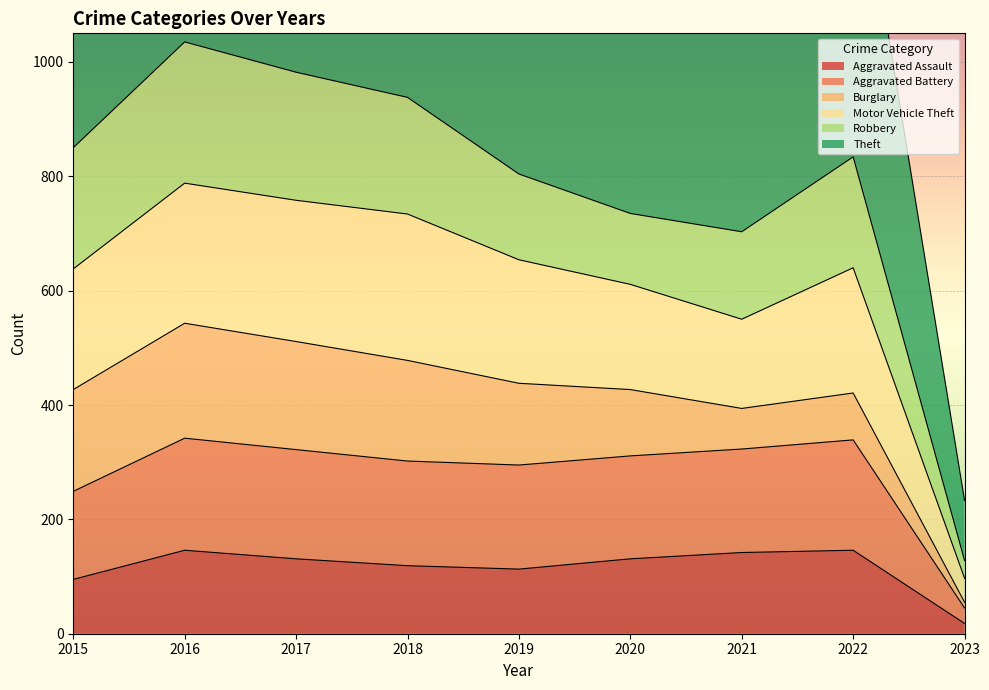

Which has a higher value, 2017 or 2020?

2017